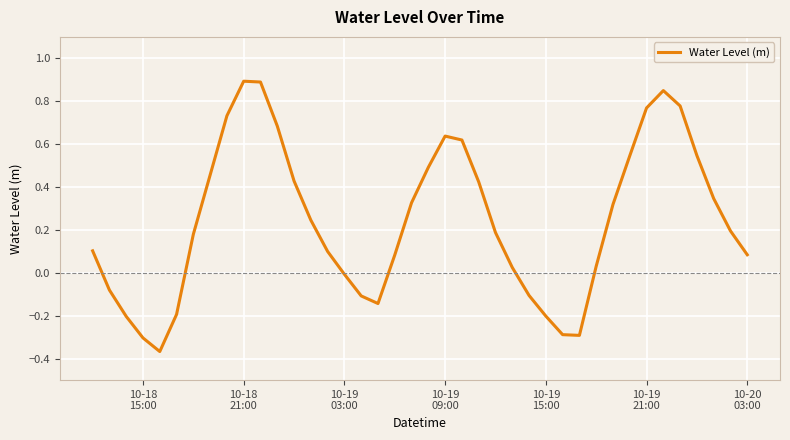

Does the chart have visible grid lines?

Yes